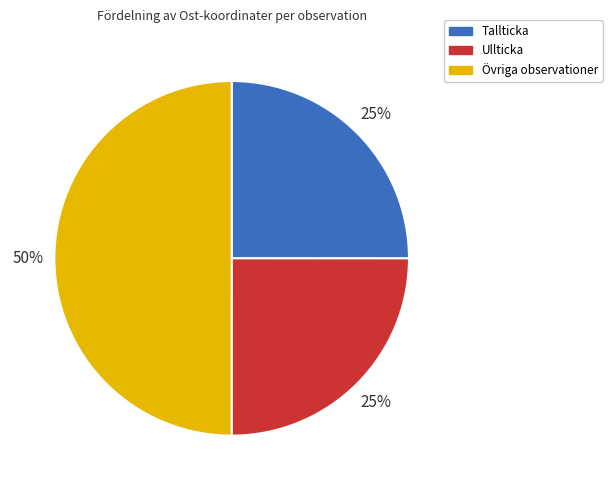

How many segments does this pie chart have?

3